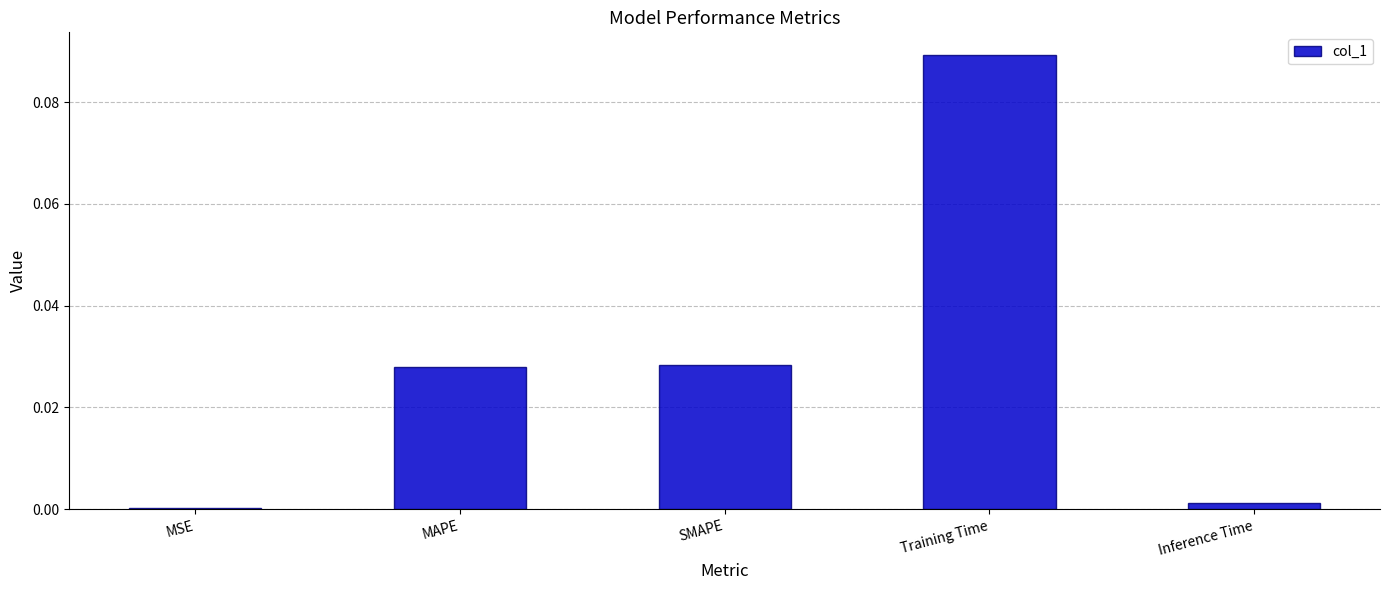

Which has a higher value, Training Time or Inference Time?

Training Time